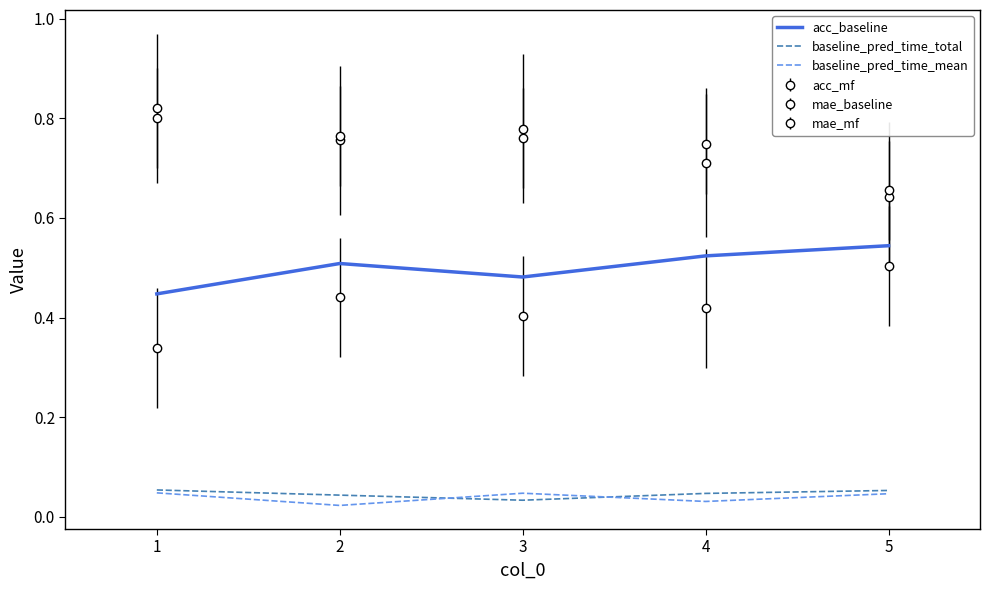

What is the spread (max minus min) of values at 3?

0.4